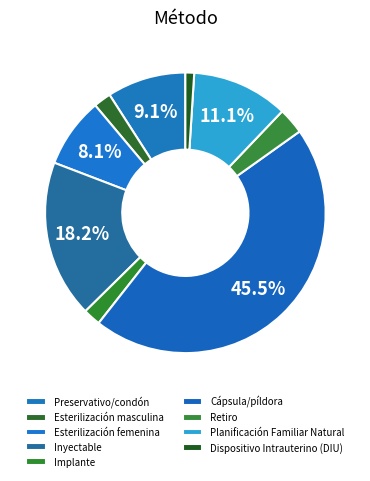

To the nearest percent, what portion does Preservativo/condón represent?

9%